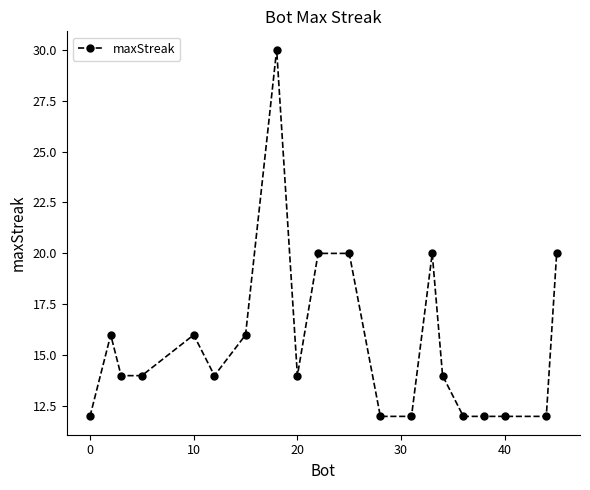

True or false: there are more than 1 points higher than both neighbors.

True